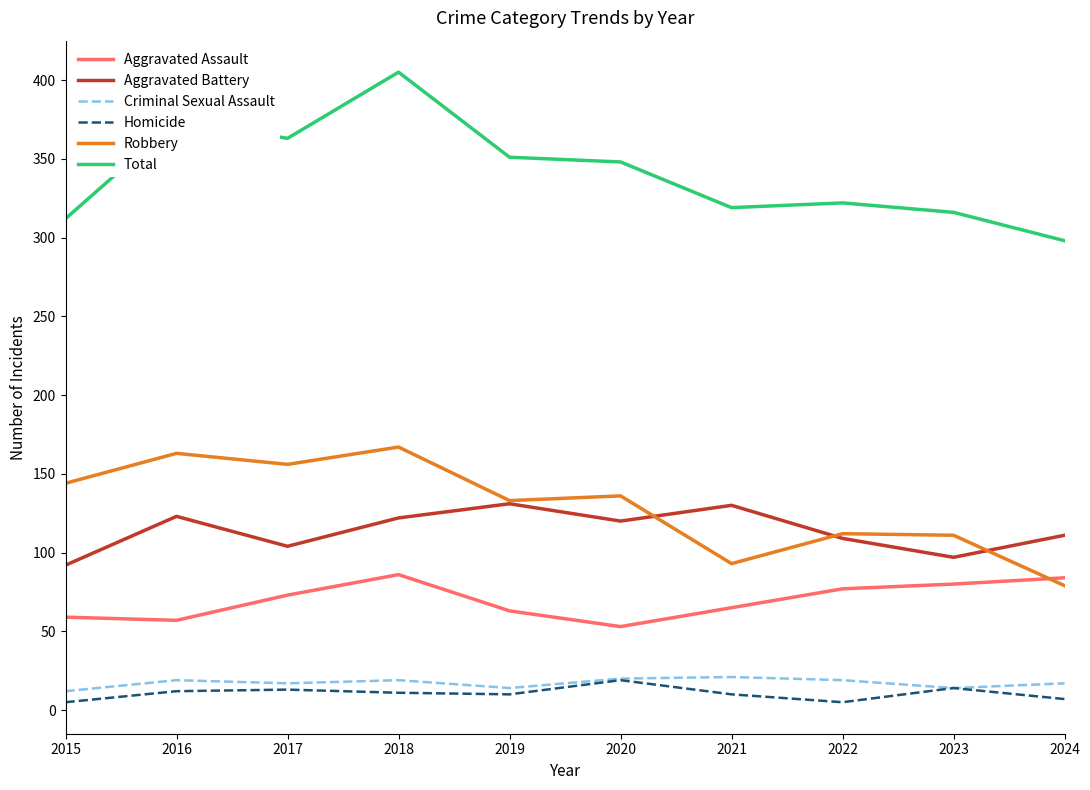

What are all the series names shown in the legend?

Aggravated Assault, Aggravated Battery, Criminal Sexual Assault, Homicide, Robbery, Total